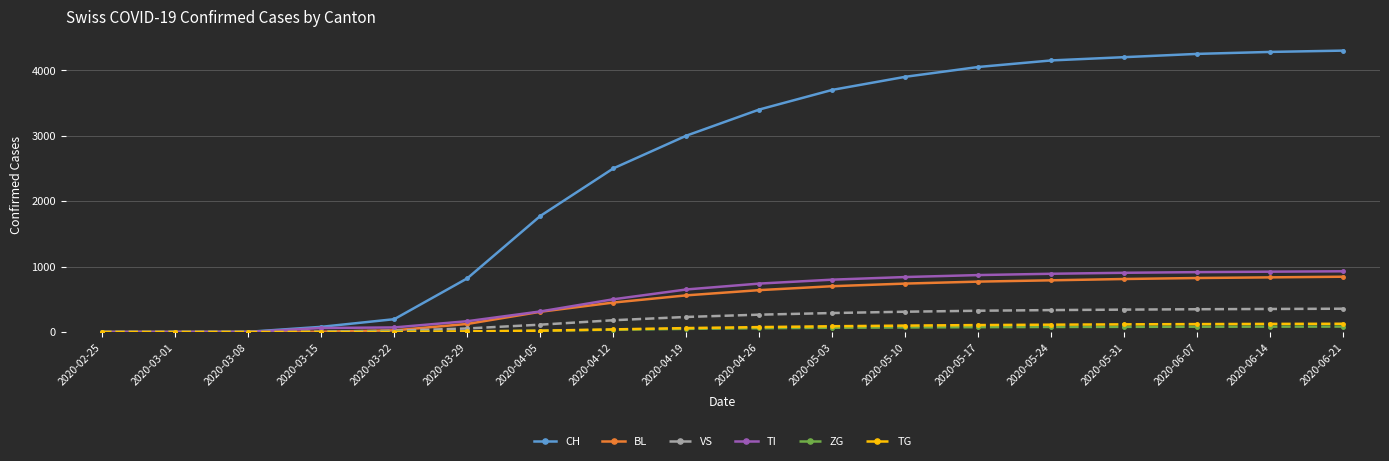

Which series changed the most between 2020-05-03 and 2020-06-07?

CH